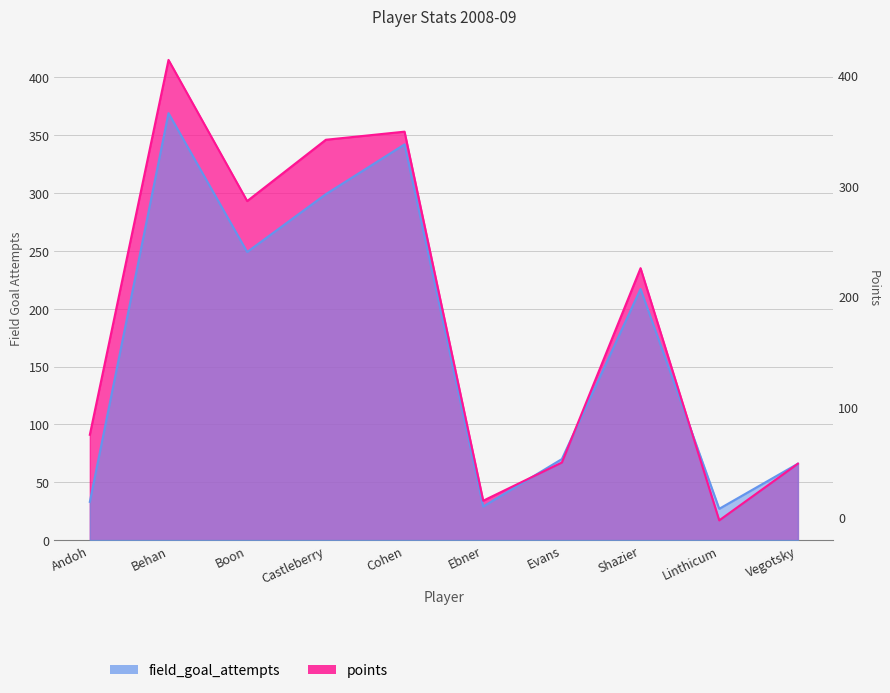

How many values in the field_goal_attempts series are below 217?

5